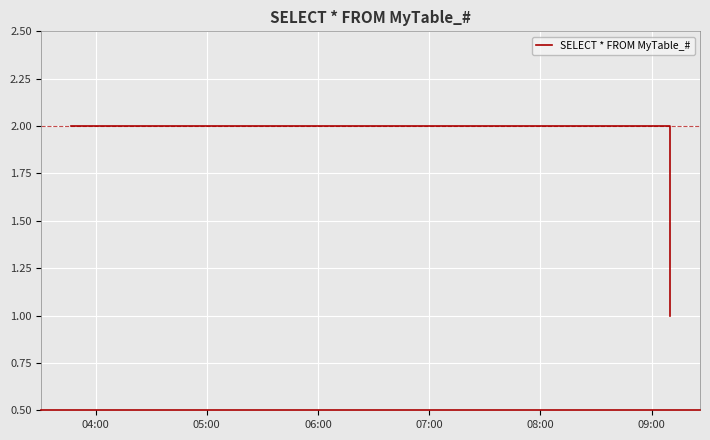

What is the sum of all values?

5